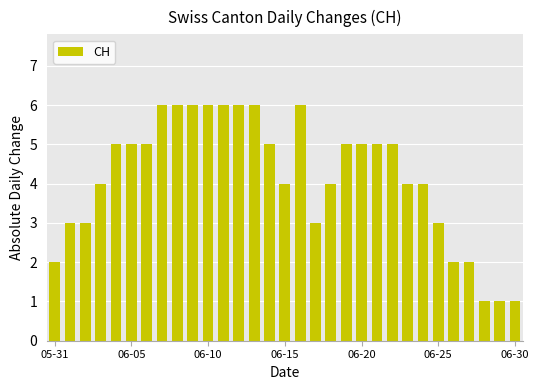

How many data points does each series have?

31